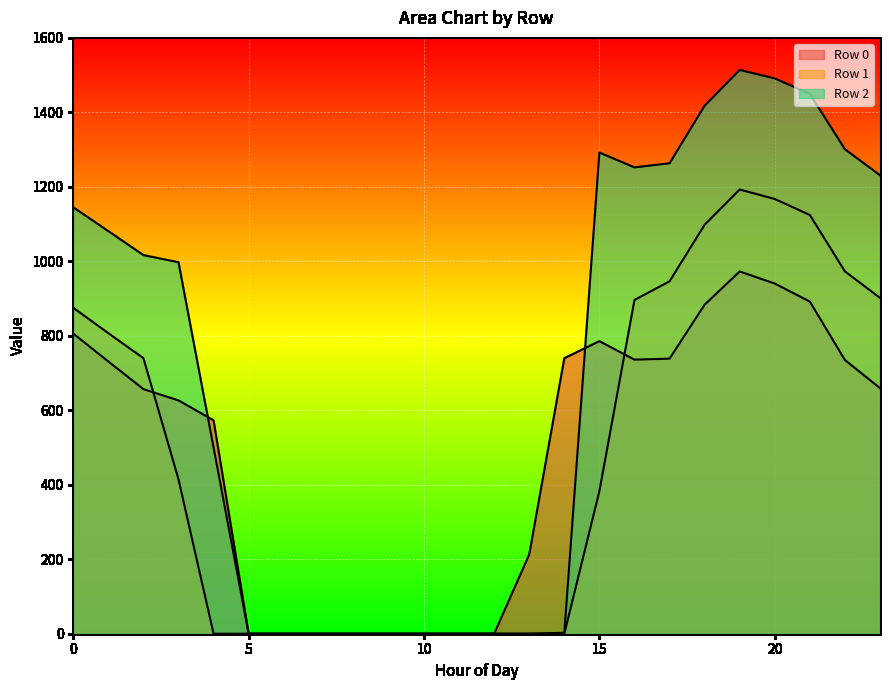

What is the maximum value shown in the chart?

1513.9